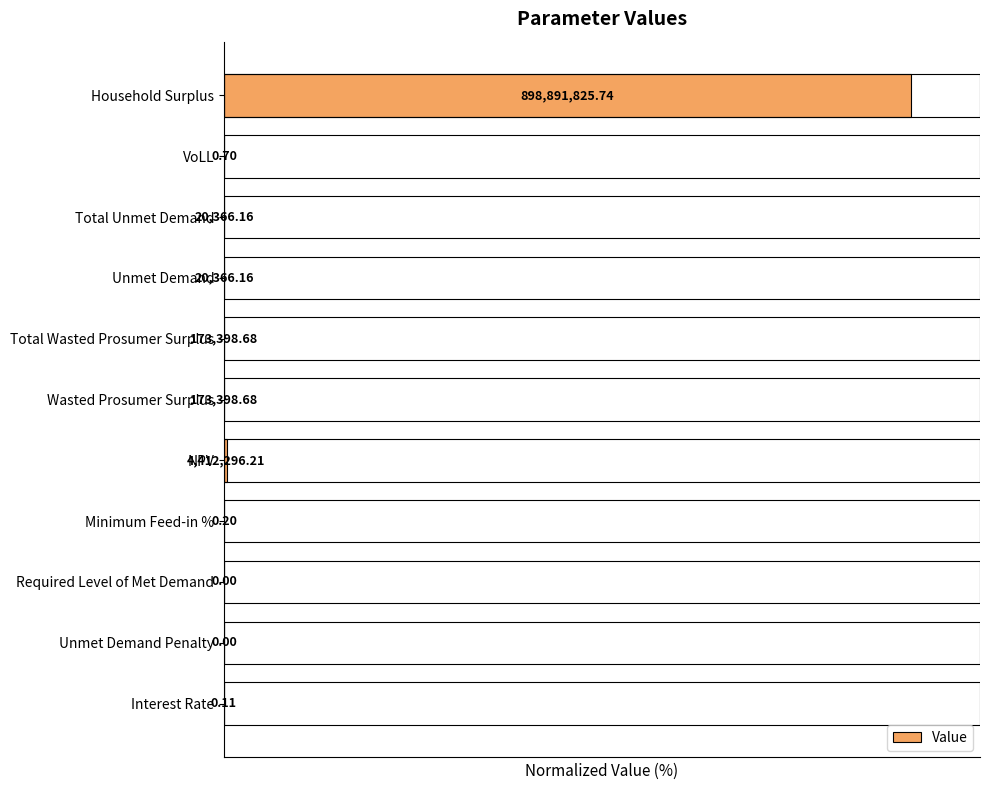

Rank the categories by value from highest to lowest.

Household Surplus, NPV, Wasted Prosumer Surplus, Total Wasted Prosumer Surplus, Unmet Demand, Total Unmet Demand, VoLL, Minimum Feed-in %, Interest Rate, Unmet Demand Penalty, Required Level of Met Demand